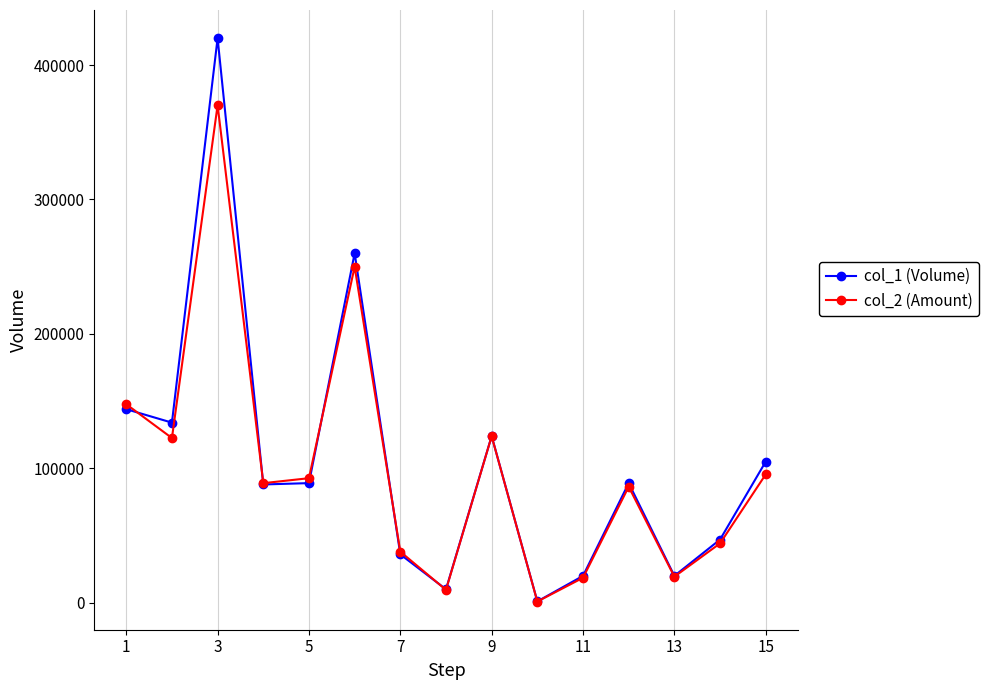

Which series has the widest spread of values?

col_1 (Volume)